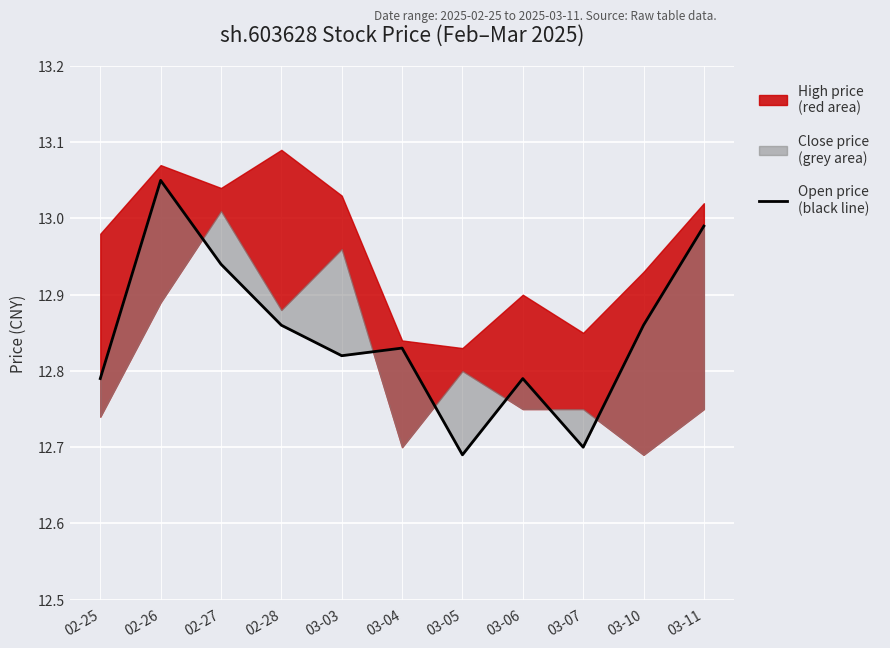

What is the minimum value shown in the chart?

12.7